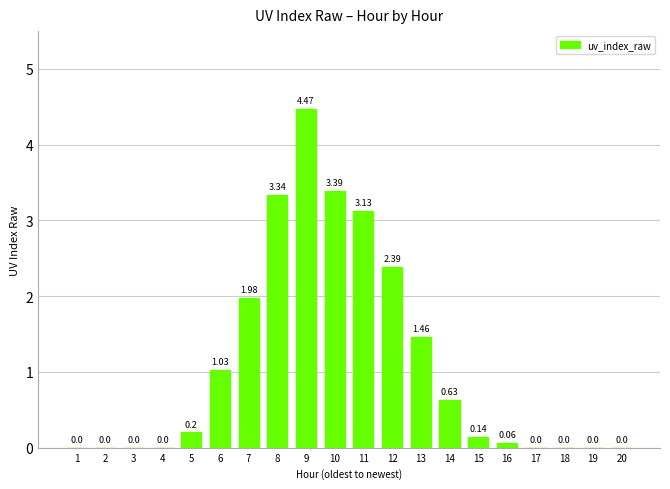

The value at 8 is 4.9. True or false?

False